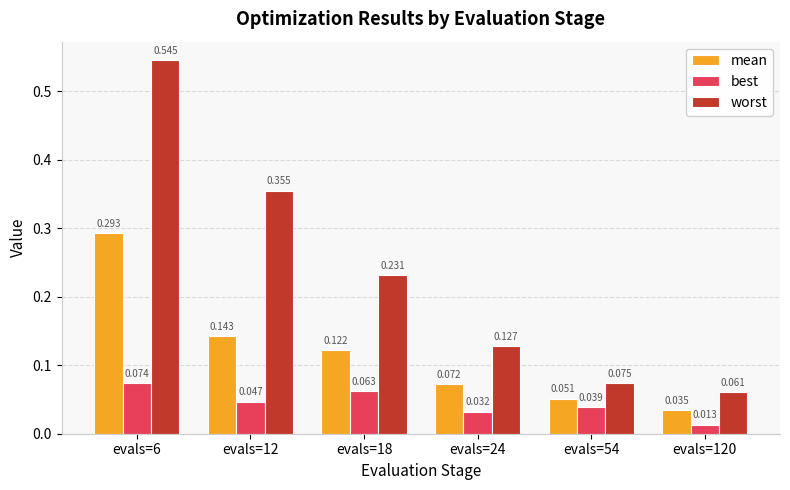

Which series has the widest spread of values?

worst